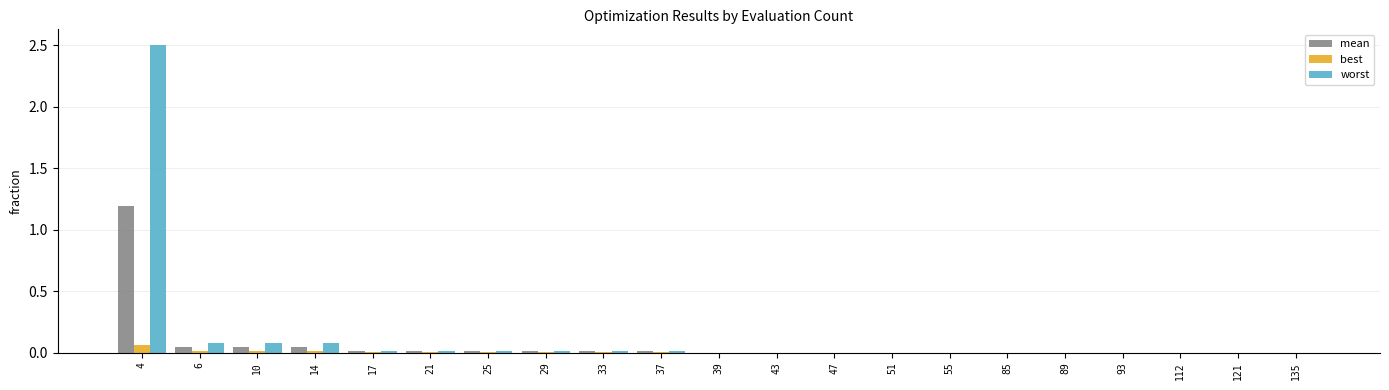

Which series has the largest total across all categories?

worst